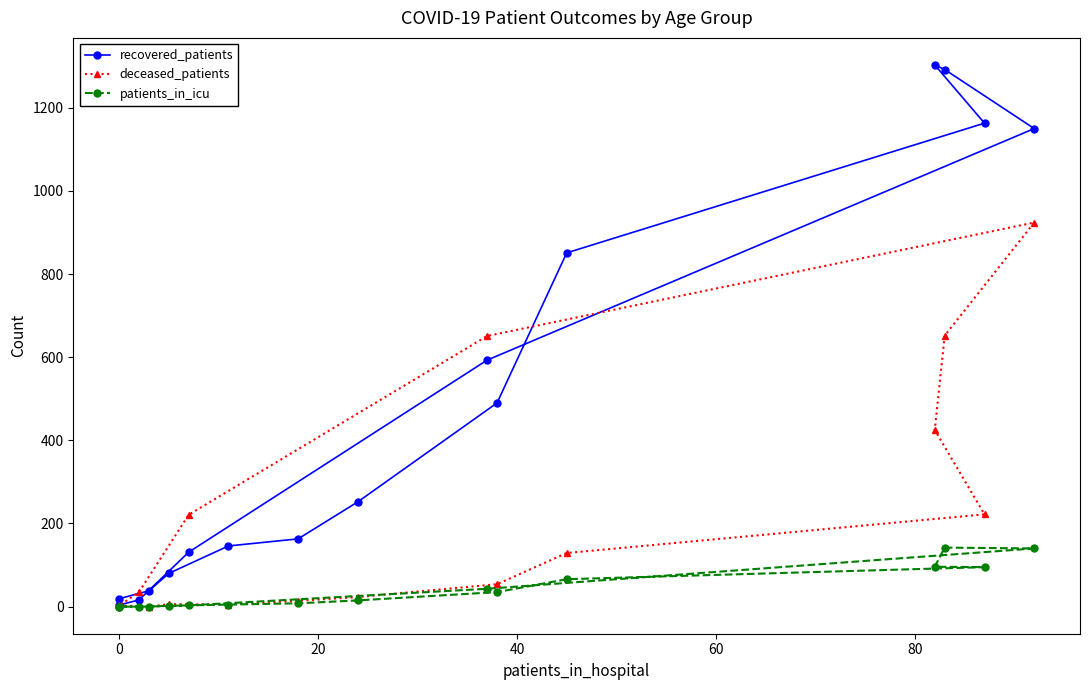

At how many categories does at least one series exceed 1215?

2